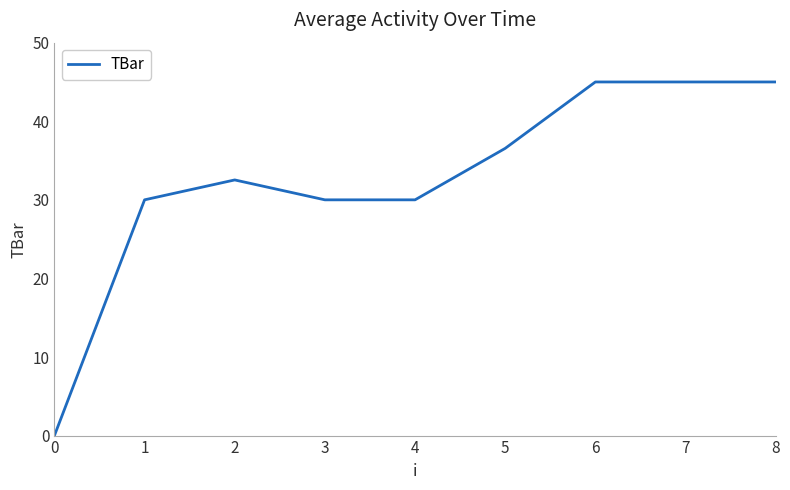

Approximately how many times larger is the value at 6 compared to 1?

1.5